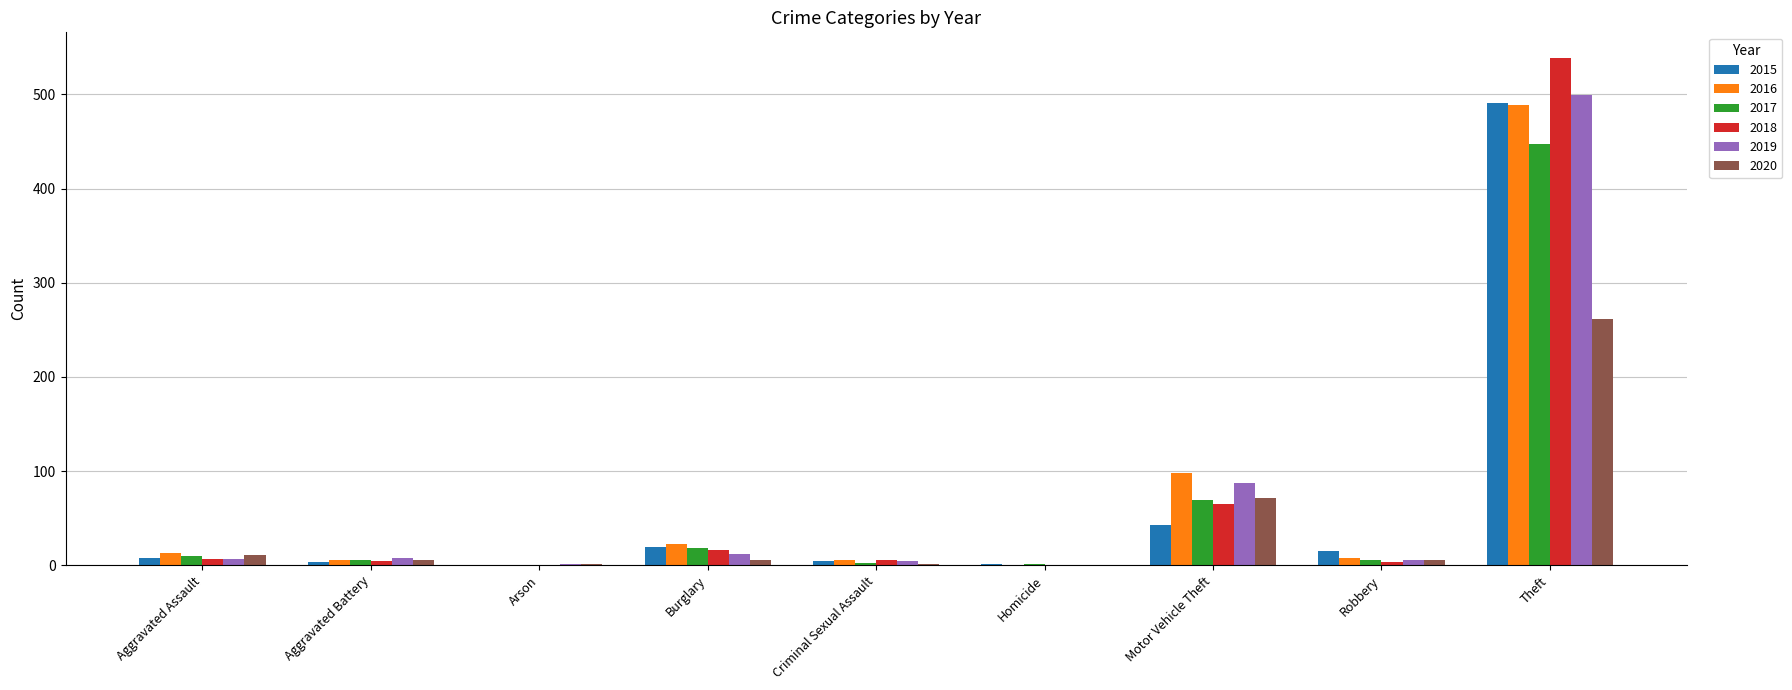

The 2017 series shows 109 at Motor Vehicle Theft. True or false?

False